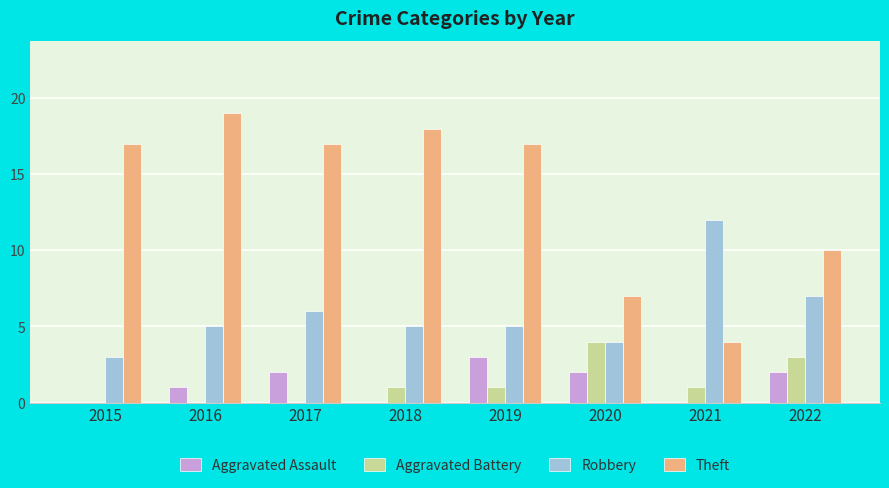

What is the maximum value for Theft?

19